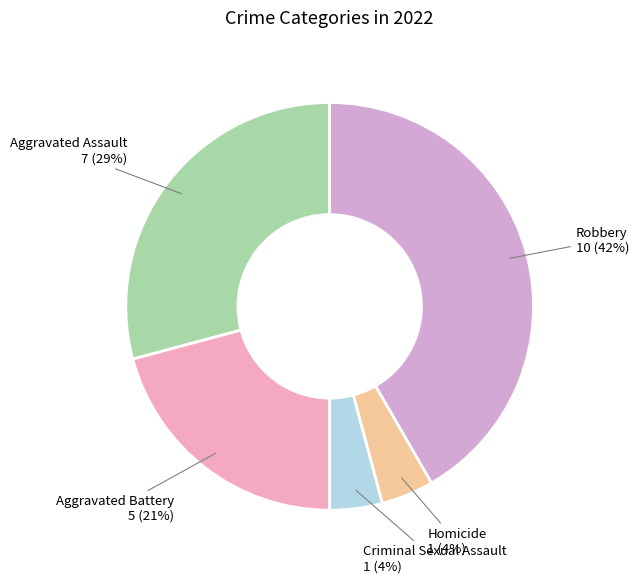

Does Robbery represent more than half of the total?

No